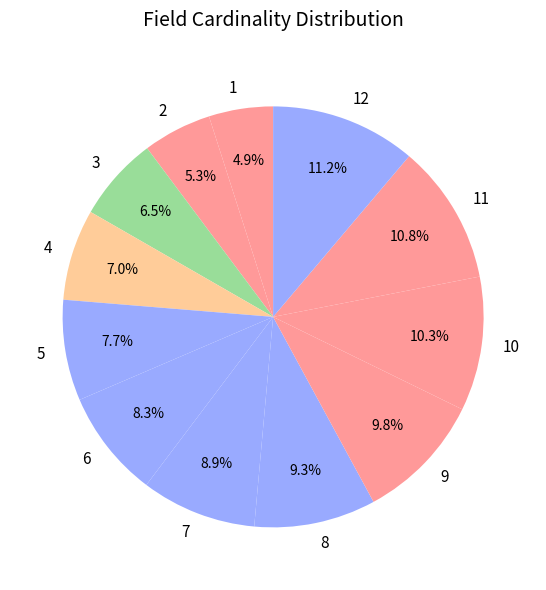

Between 5 and 4, which is larger?

5